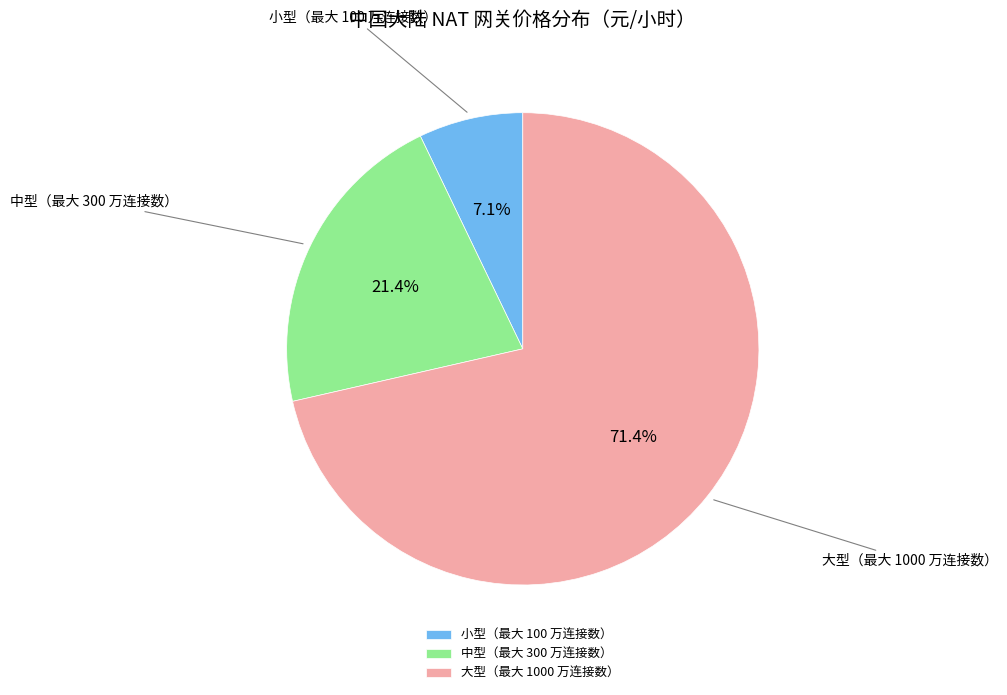

To the nearest percent, what is the difference between the 小型（最大 100 万连接数） and 大型（最大 1000 万连接数） slice percentages?

64%